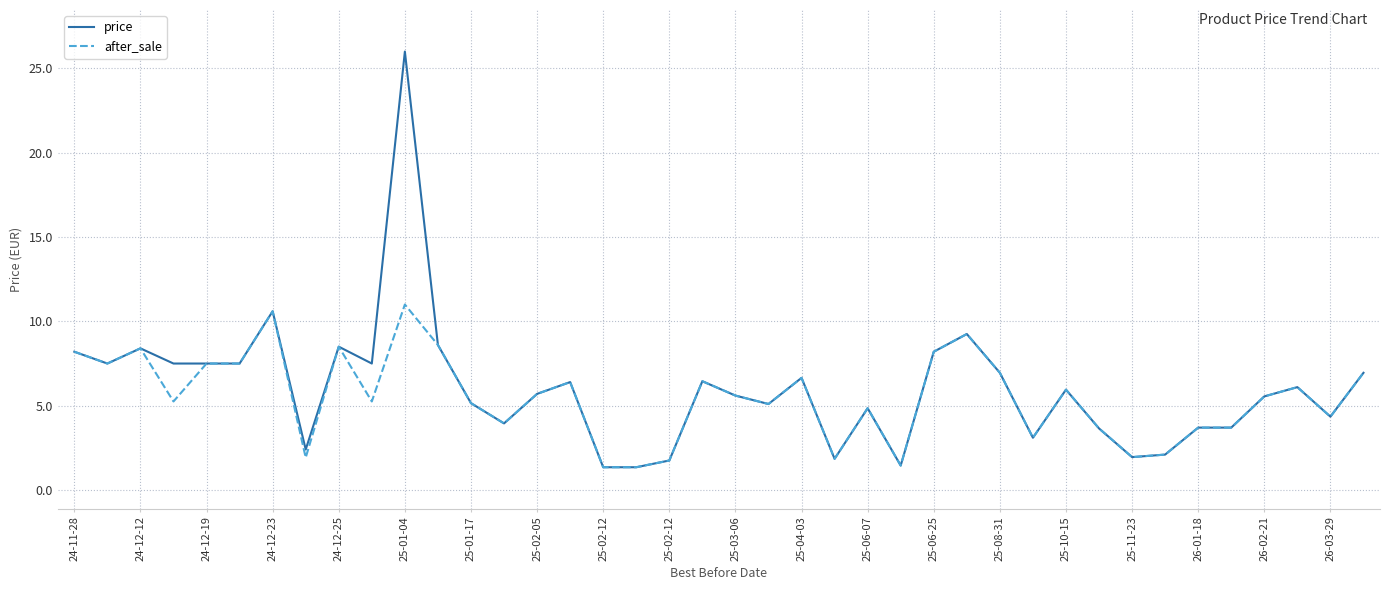

List the series in order of their peak value, highest first.

price, after_sale